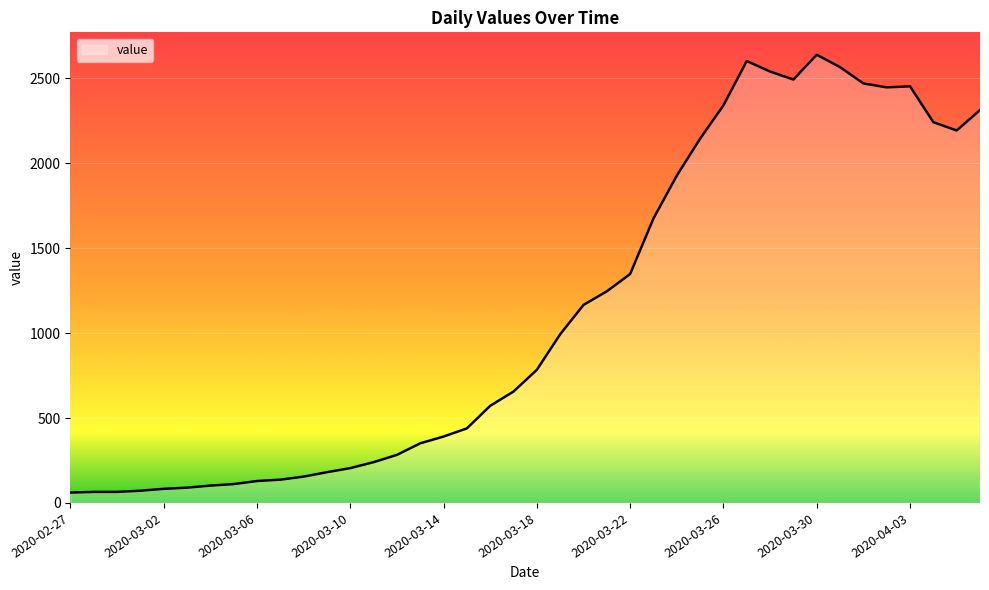

At which label is the value closest to 1350?

2020-03-22